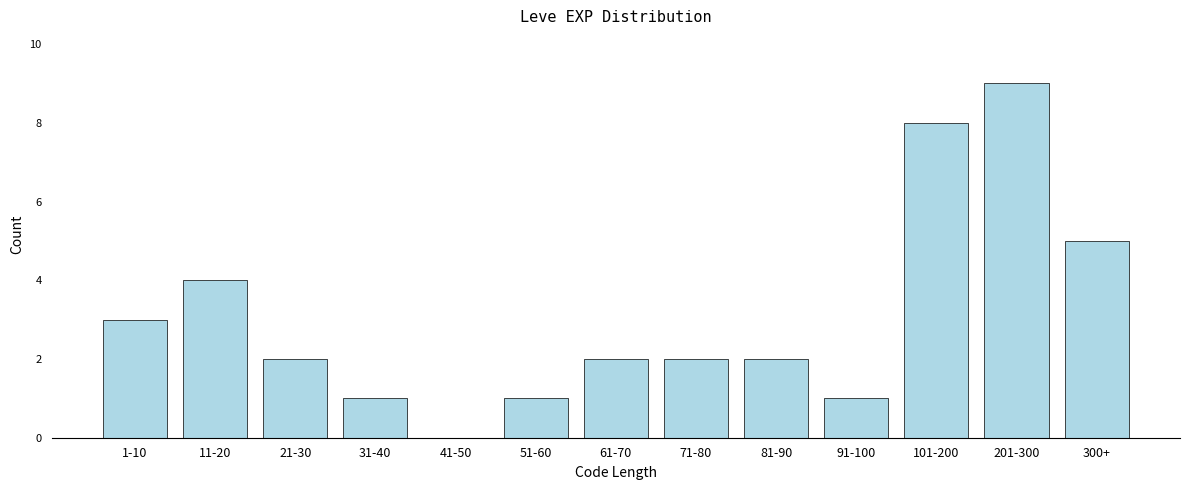

Reading left to right, extract all data points from this chart.

1-10=3	11-20=4	21-30=2	31-40=1	41-50=0	51-60=1	61-70=2	71-80=2	81-90=2	91-100=1	101-200=8	201-300=9	300+=5